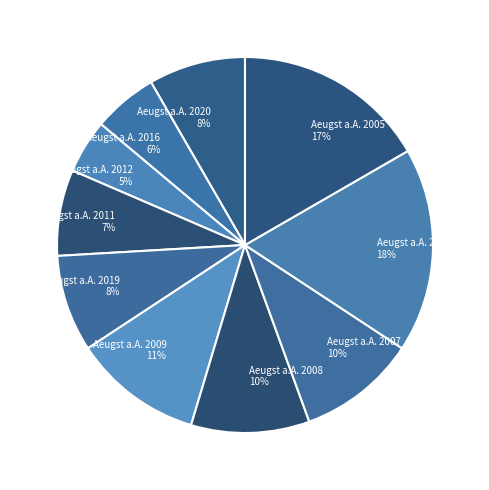

To the nearest percent, what percentage of the pie is Aeugst a.A. 2009?

11%